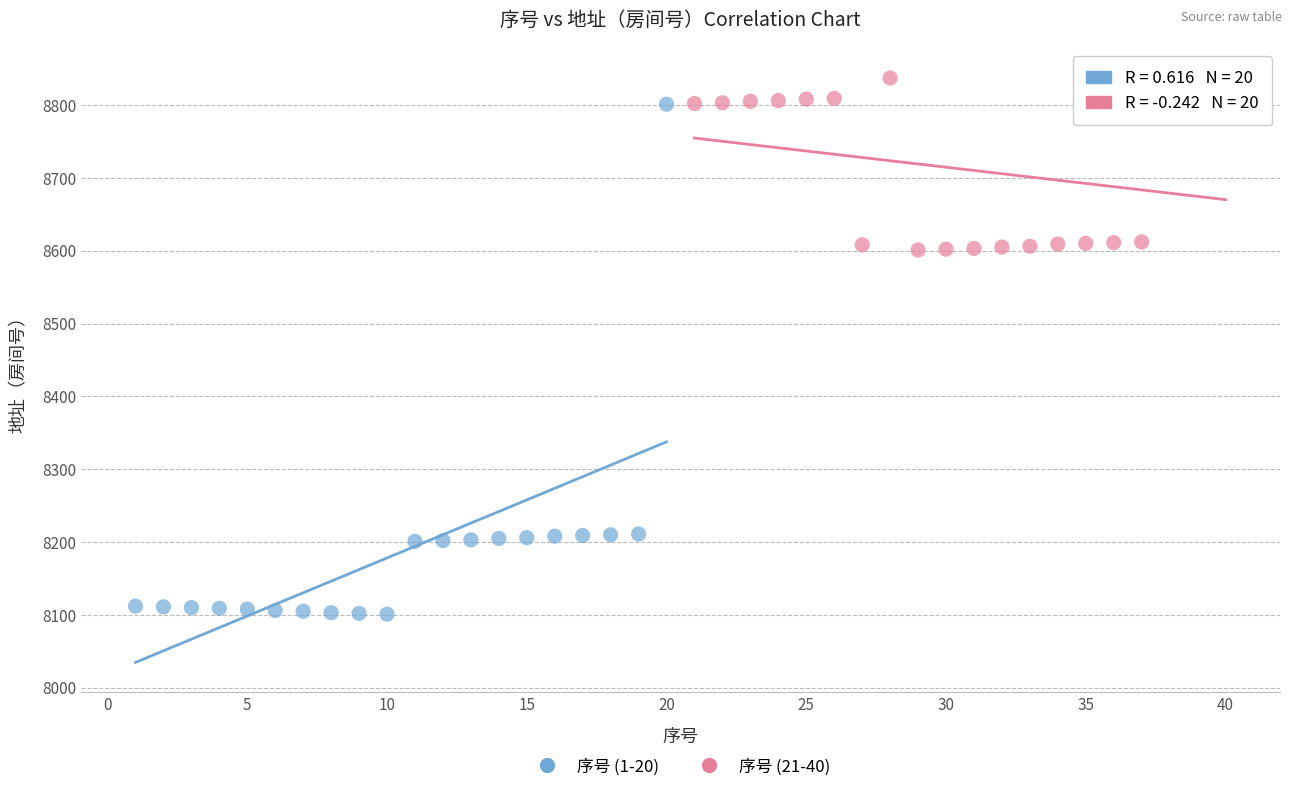

Which series has the widest spread of Y values?

序号 (1-20)